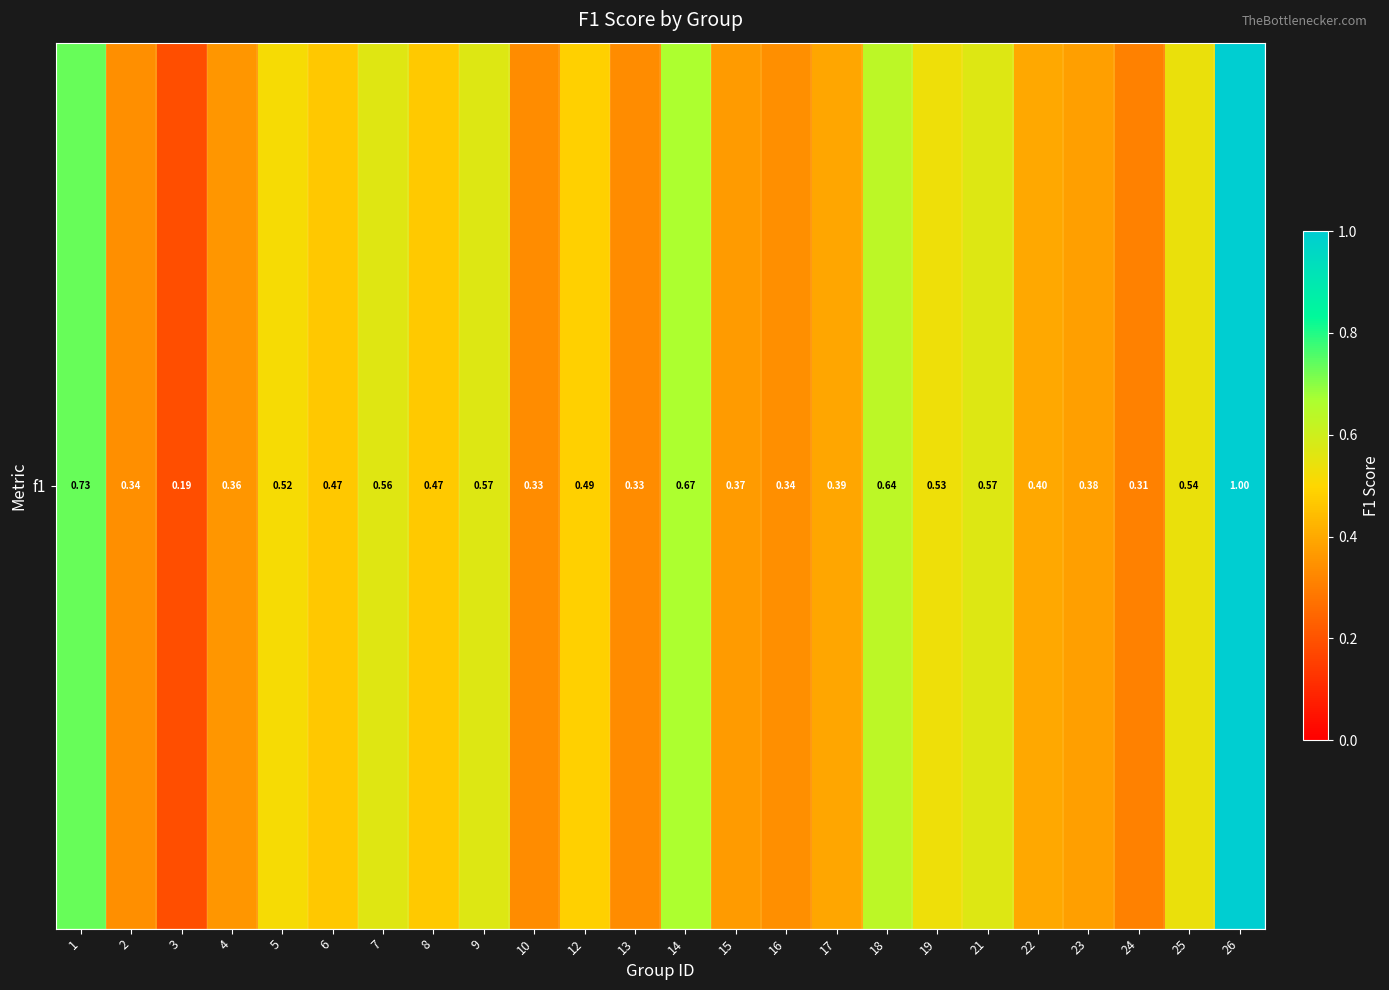

Rank the categories by value from lowest to highest.

3, 24, 10, 13, 2, 16, 4, 15, 23, 17, 22, 6, 8, 12, 5, 19, 25, 7, 9, 21, 18, 14, 1, 26